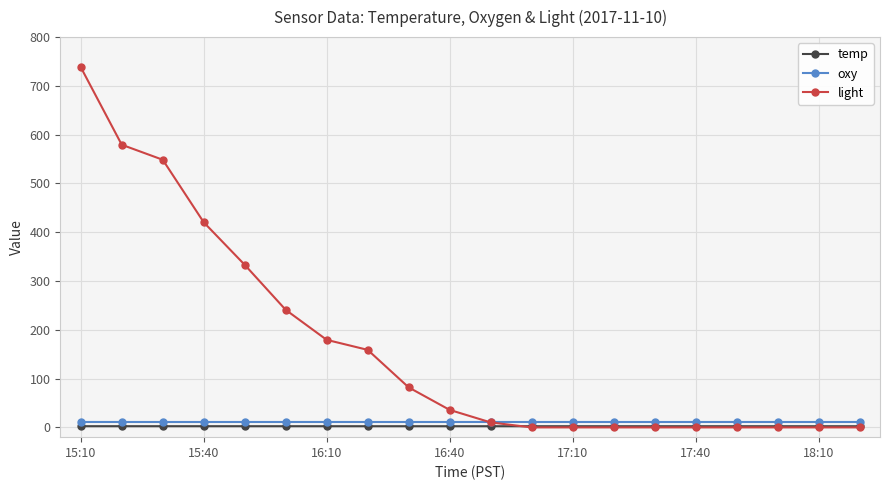

What is the greatest value displayed?

738.3